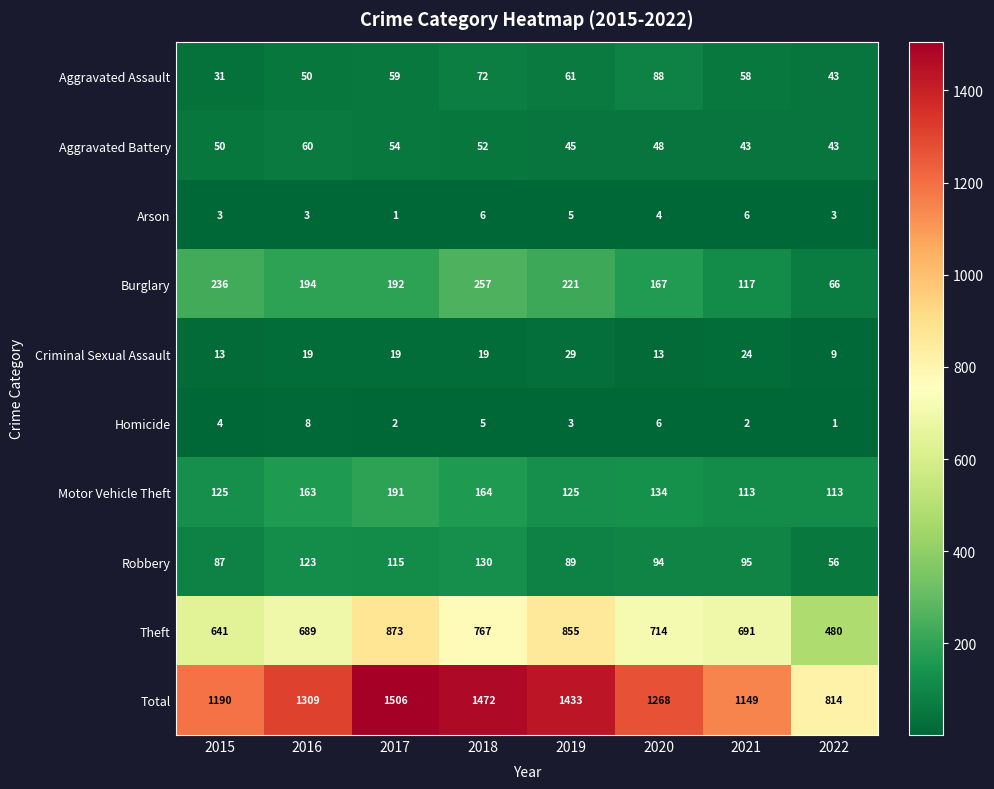

What is the greatest value displayed?

1506